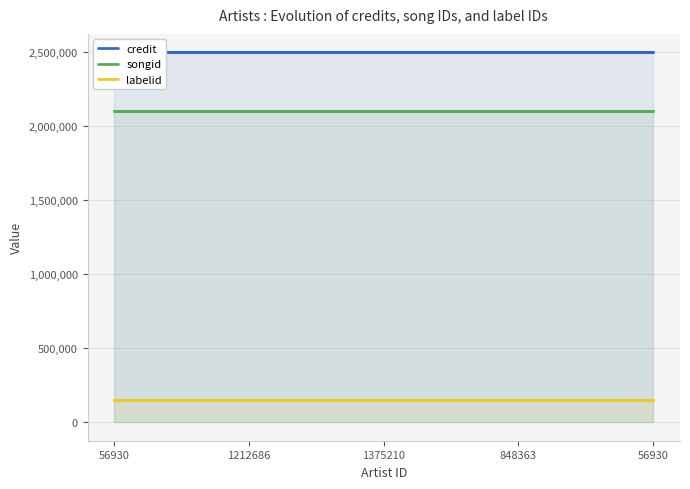

What is the sum of the credit values at 56930 and 1212686?

4992082